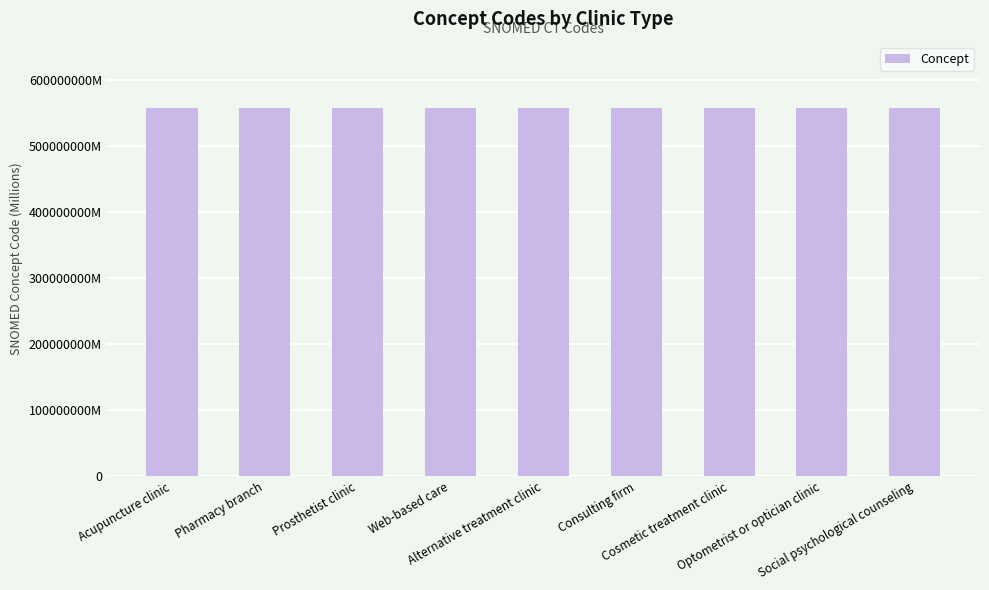

Does the chart contain any negative values?

No